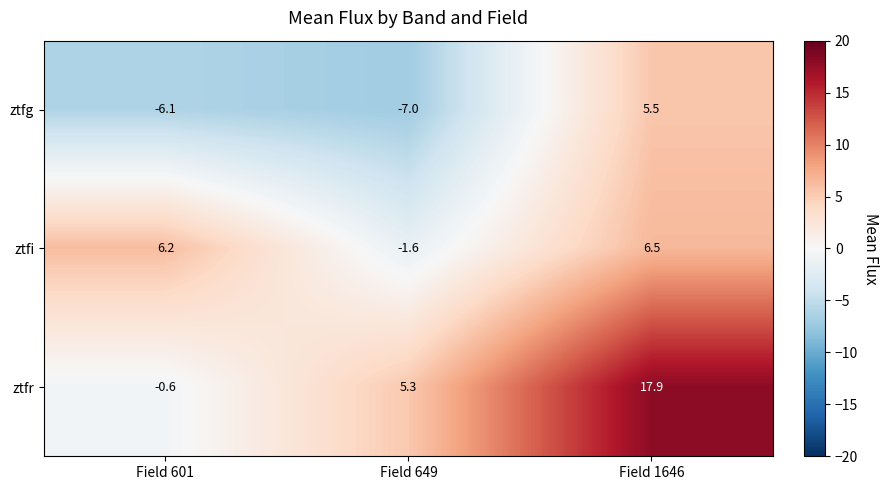

Reading left to right, what are all the values shown in this chart?

ztfg: -6.1	-7.0	5.5
ztfi: 6.2	-1.6	6.5
ztfr: -0.6	5.3	17.9